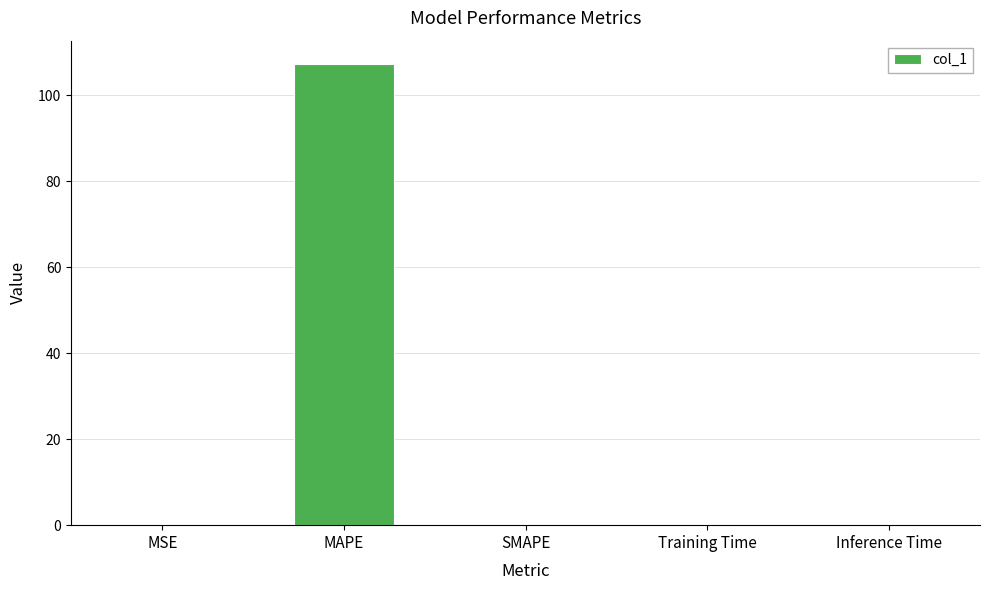

The chart shows a value of 0.0 at Training Time. True or false?

True